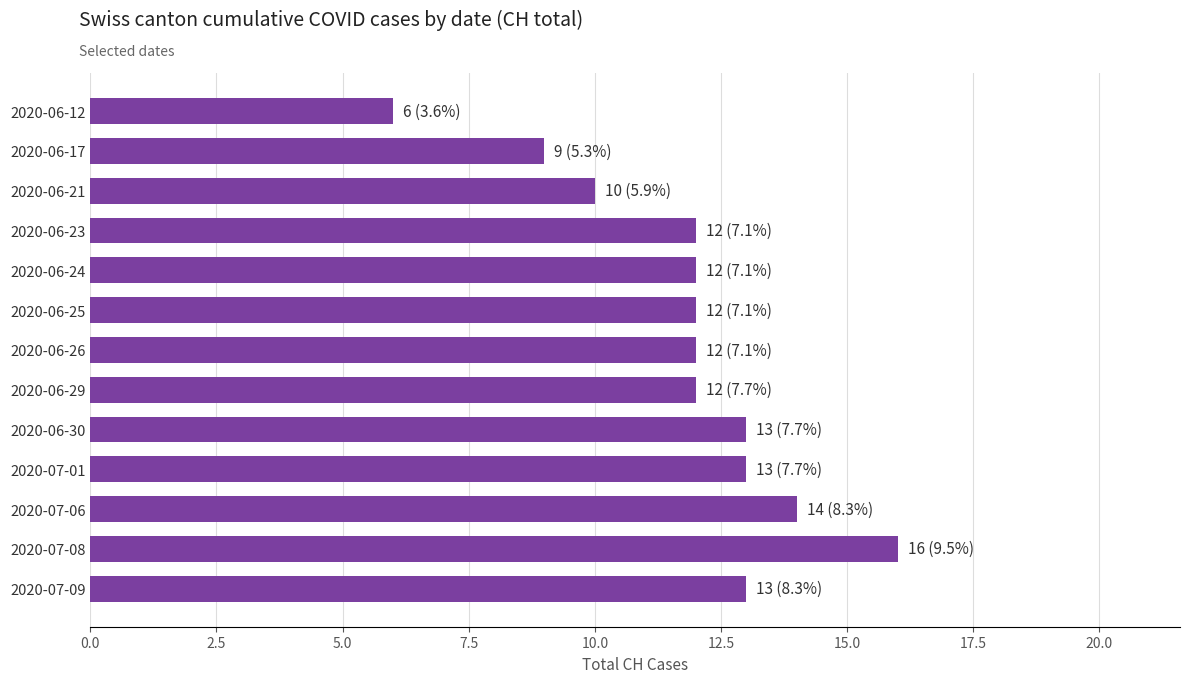

What is the approximate value at 2020-06-25, to the nearest 5?

10